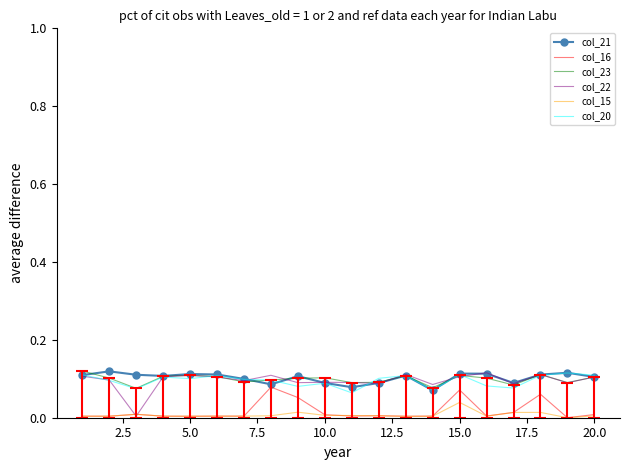

Count the number of data series in this chart.

6